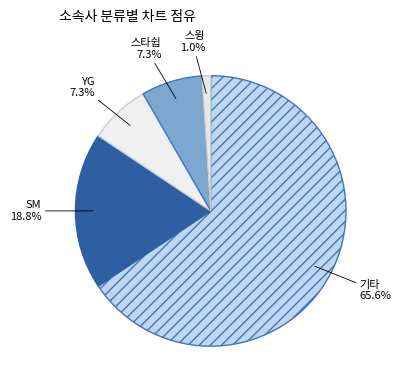

Is it true that 기타 is 80% of the pie?

False